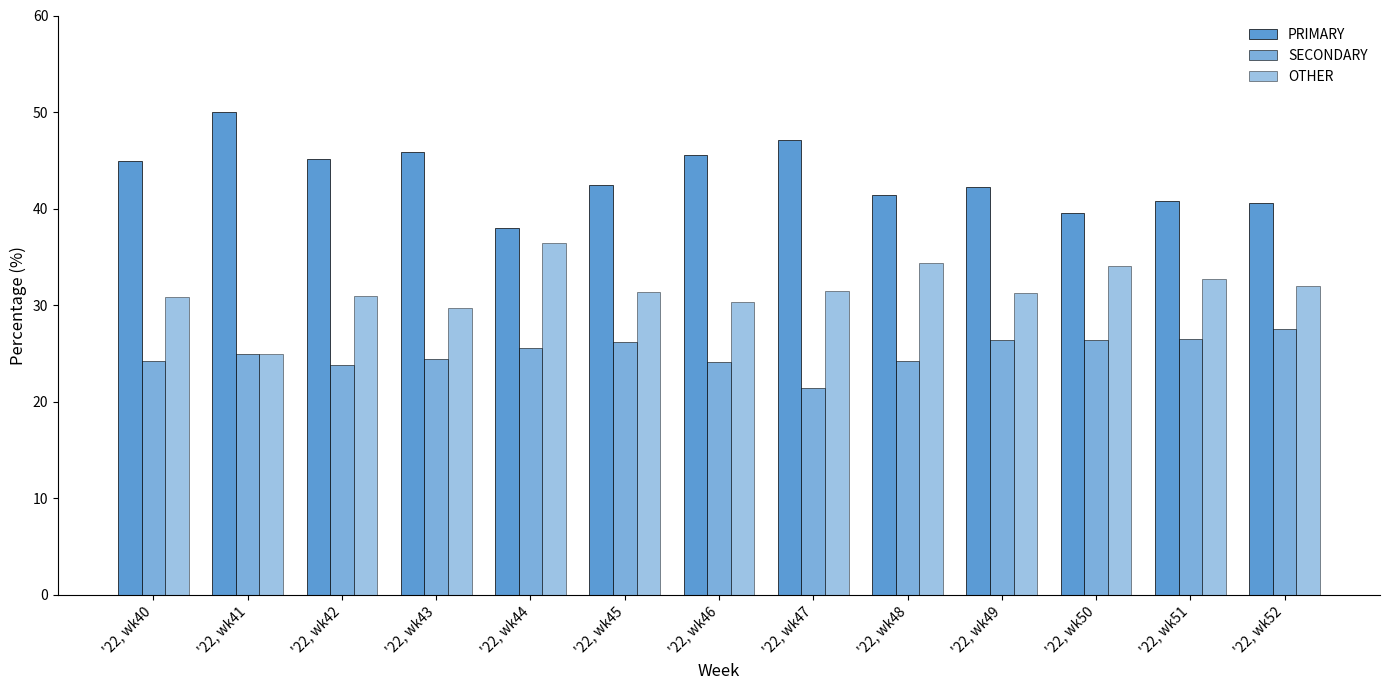

Which series has the largest total across all categories?

PRIMARY